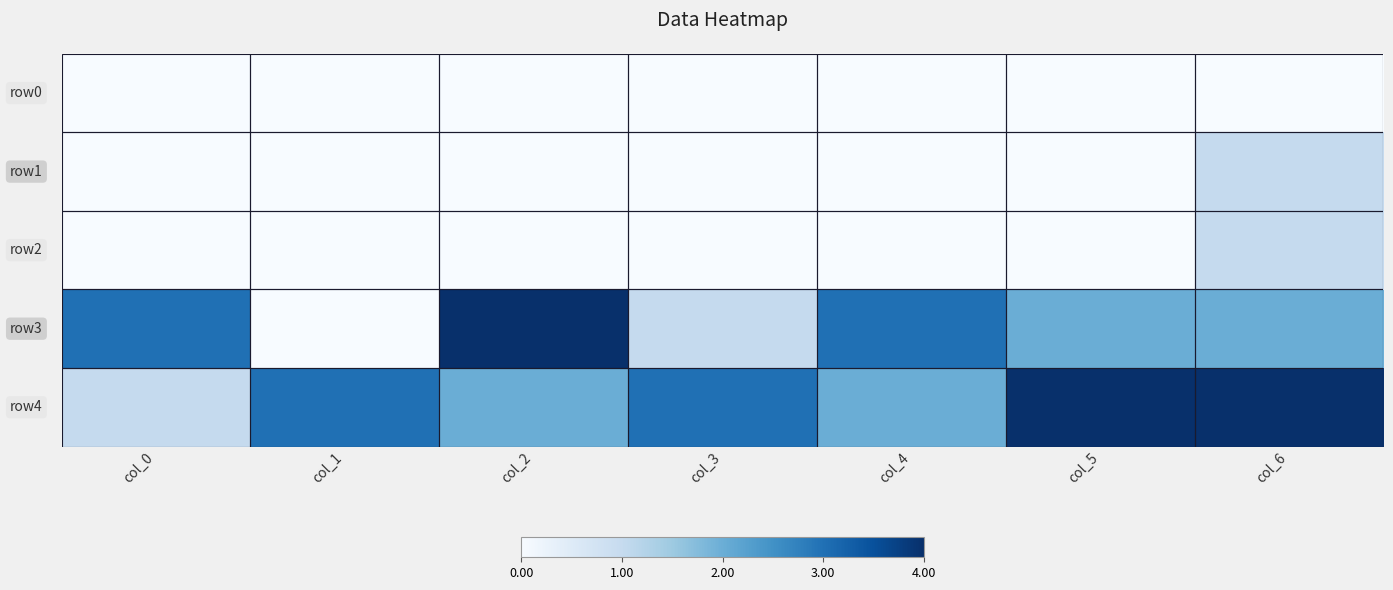

Count the number of categories in the chart.

7